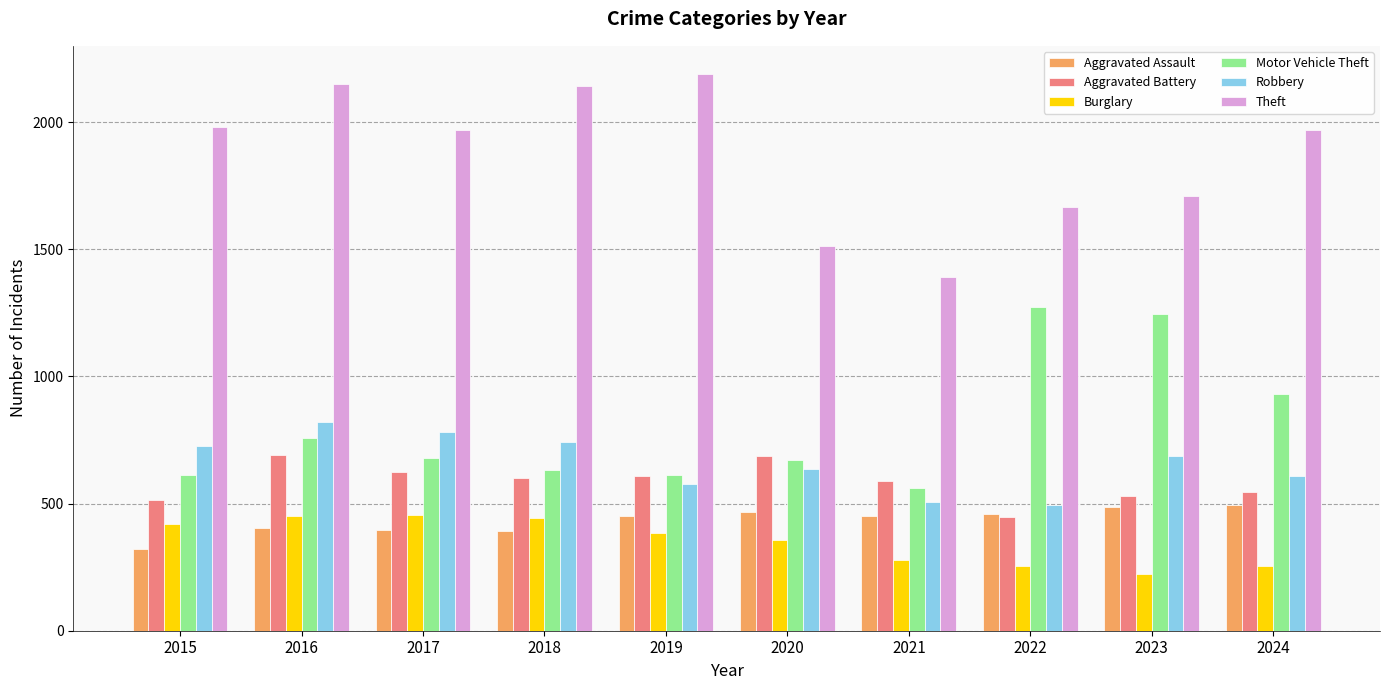

Which series has the largest range (max minus min)?

Theft